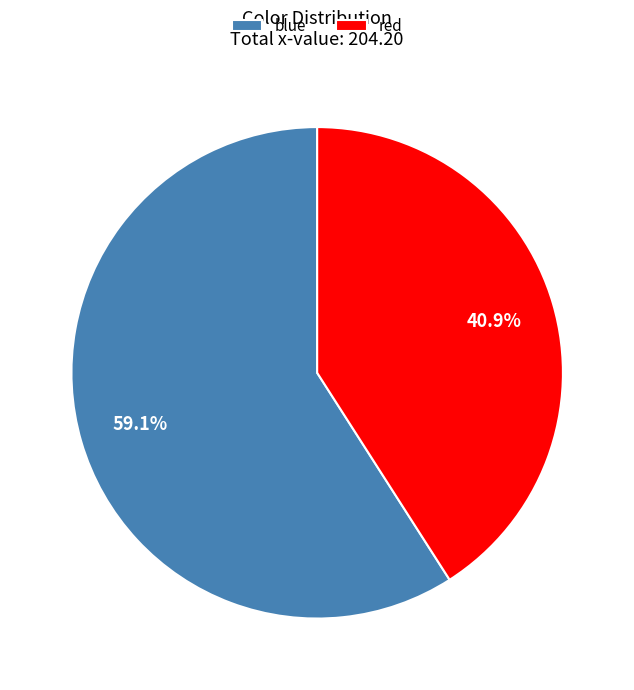

Rank the categories by value from highest to lowest.

blue, red